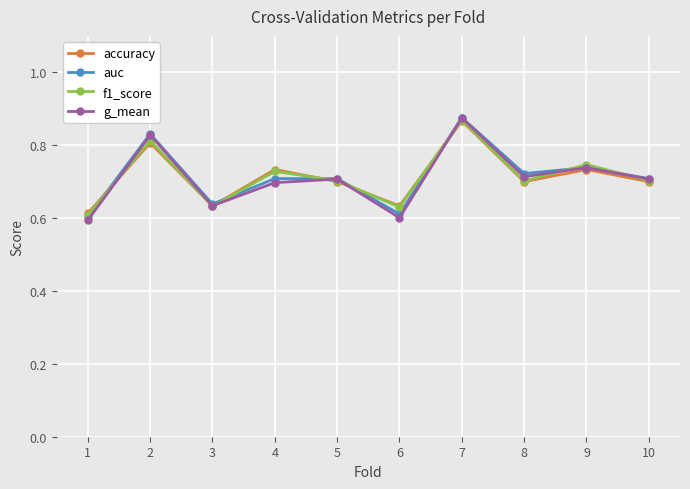

How many auc values are between 0 and 1?

10